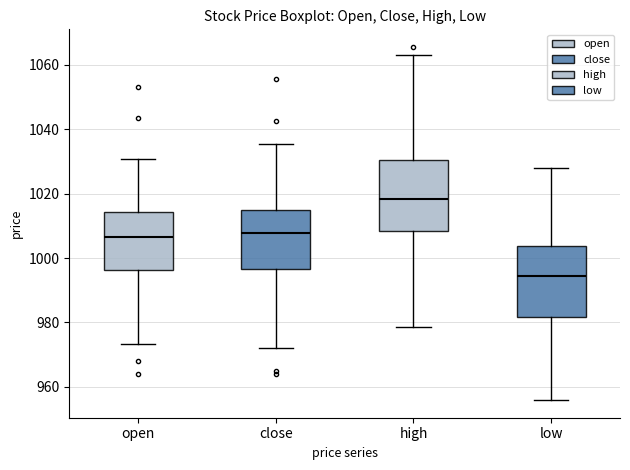

Reading left to right, read every box against the y-axis: the position of its median line, the range the box covers, and the ends of its whiskers. The values are not printed on the chart, so give them approximately, as read against the axis.

open: median 1006, box 996 to 1014, whiskers 974 to 1030
close: median 1008, box 996 to 1014, whiskers 972 to 1036
high: median 1018, box 1008 to 1030, whiskers 978 to 1064
low: median 994, box 982 to 1004, whiskers 956 to 1028